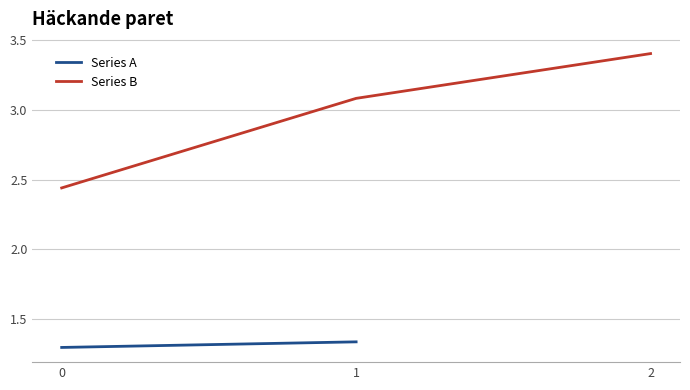

The value at 2 is 3.4. True or false?

True